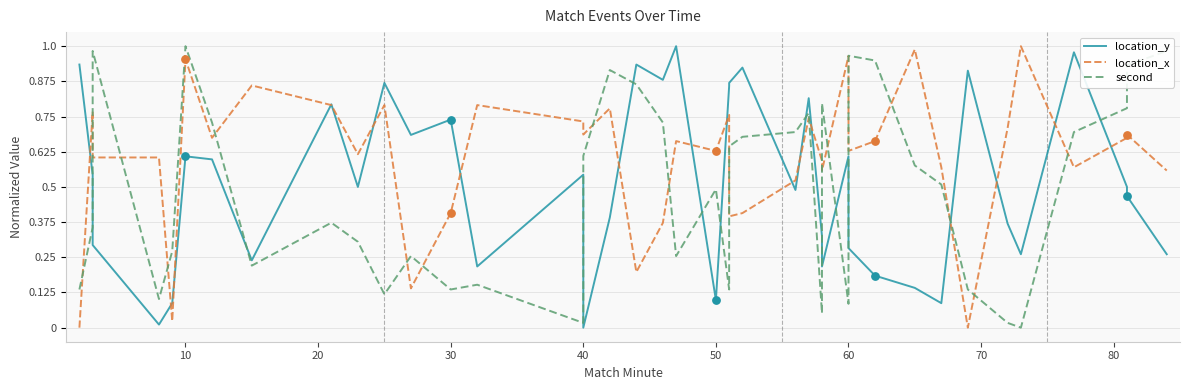

Which series has the widest spread of Y values?

location_y